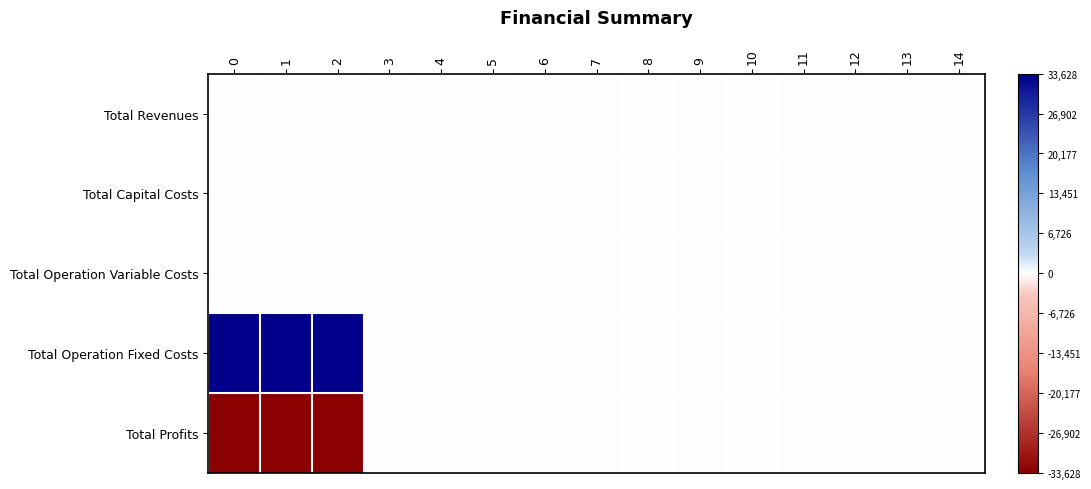

Which series changed the most between 4 and 14?

Total Revenues